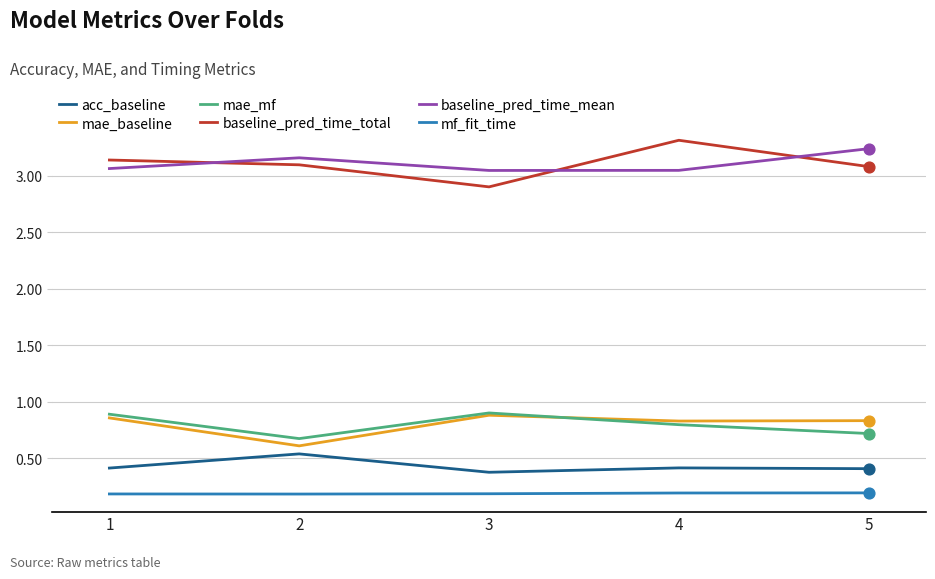

What are all the series names shown in the legend?

acc_baseline, mae_baseline, mae_mf, baseline_pred_time_total, baseline_pred_time_mean, mf_fit_time